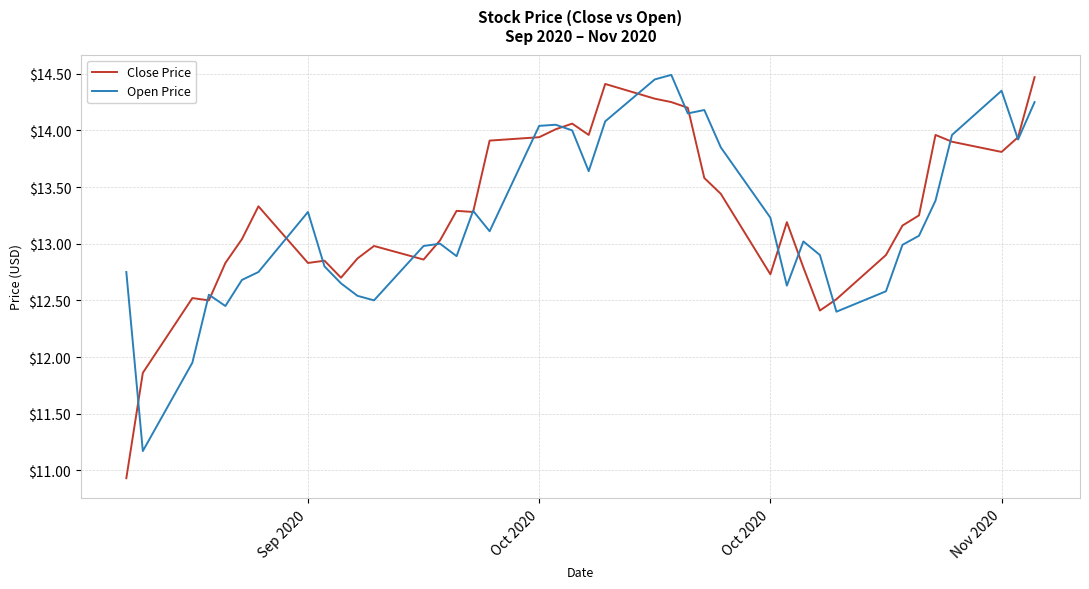

What is the minimum value shown in the chart?

10.9